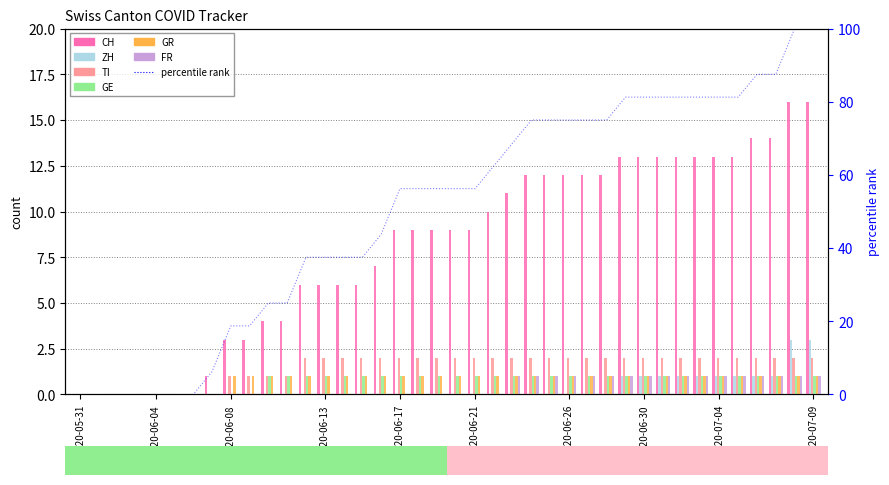

What position from the right is 2020-06-16?

24